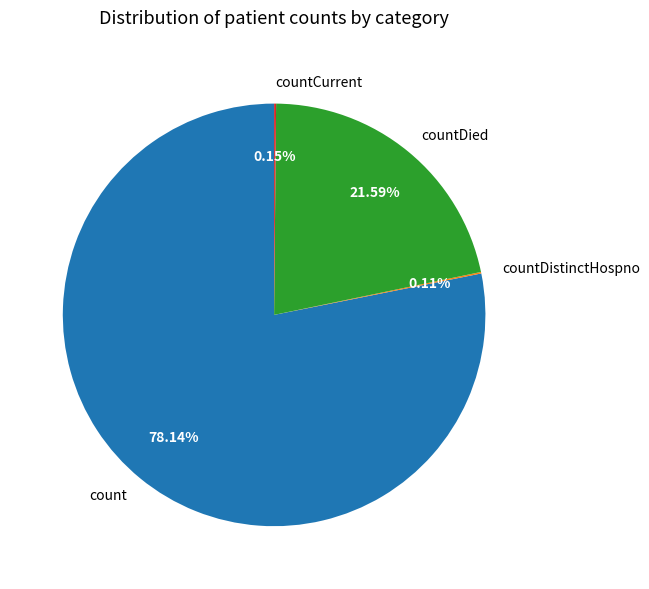

Approximately how many times larger is the value at count compared to countDied?

3.6